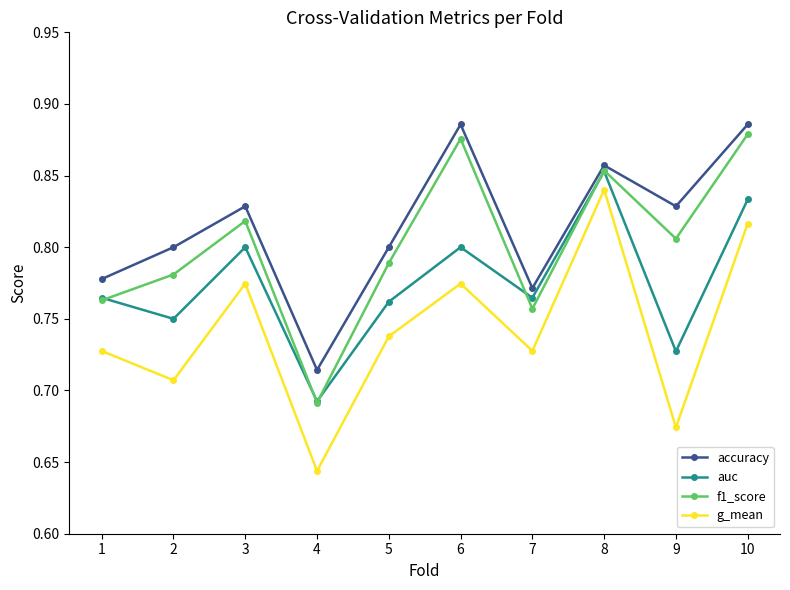

How many lines are shown in the chart?

4